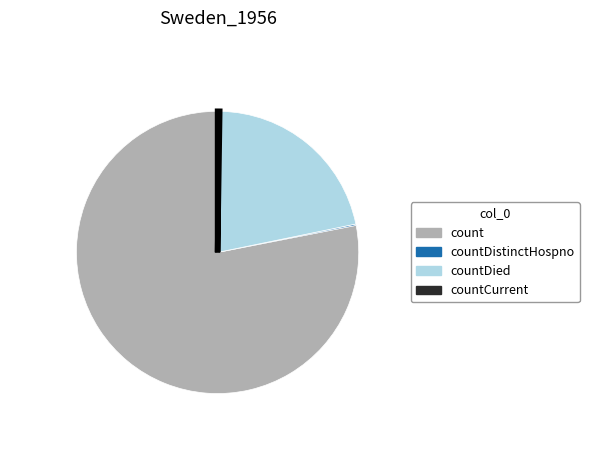

Is there a majority slice in this chart?

Yes